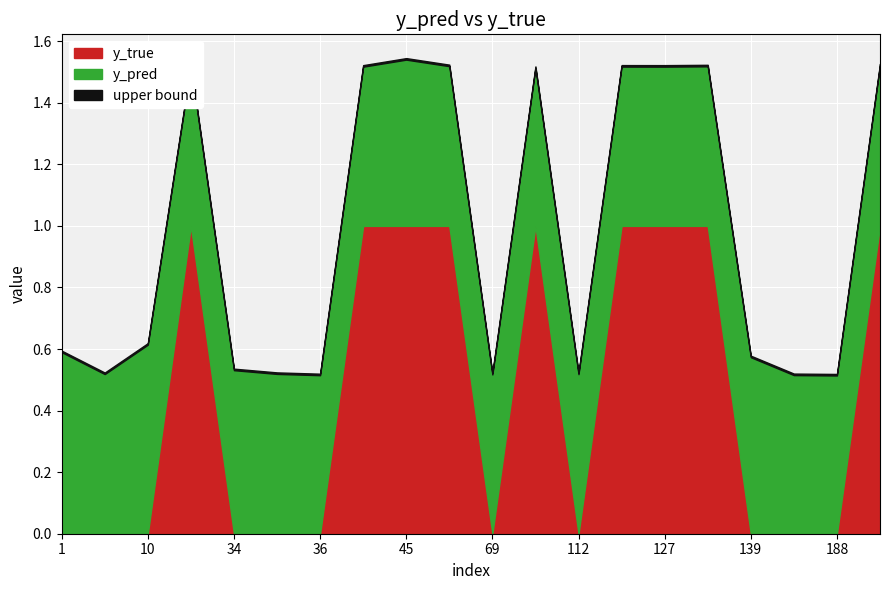

What is the highest value of the y_true series?

1.0